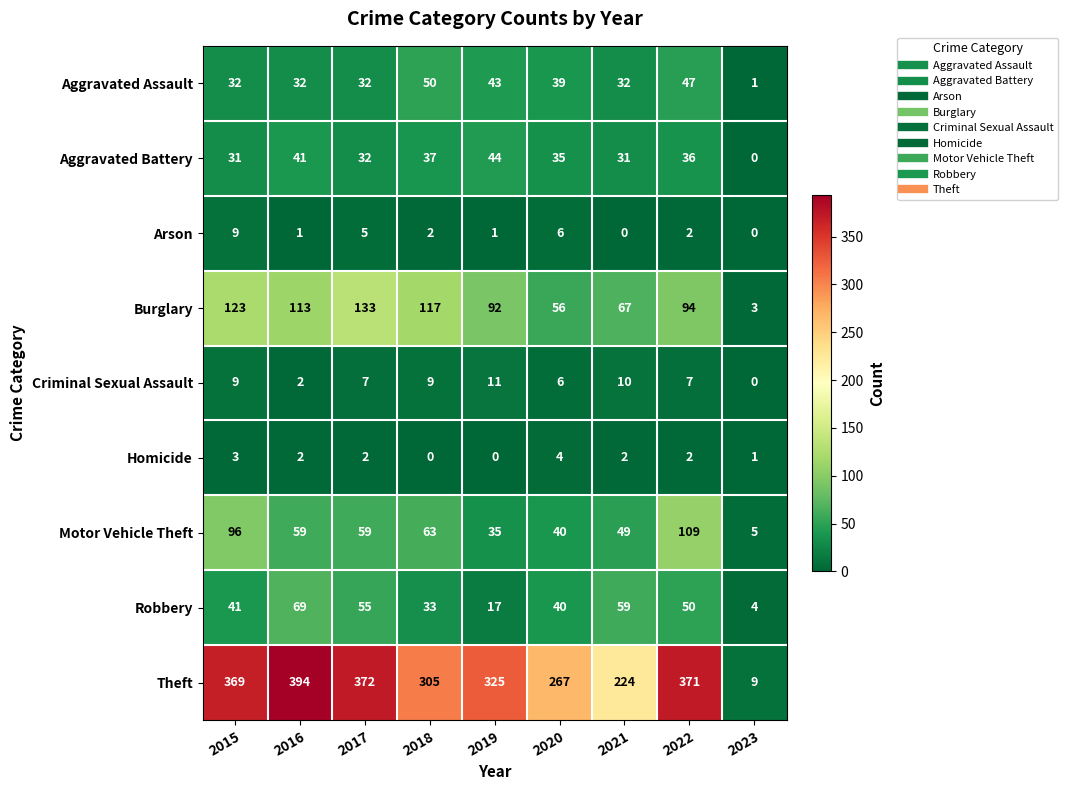

What is the difference between the Burglary values at 2021 and 2016?

46